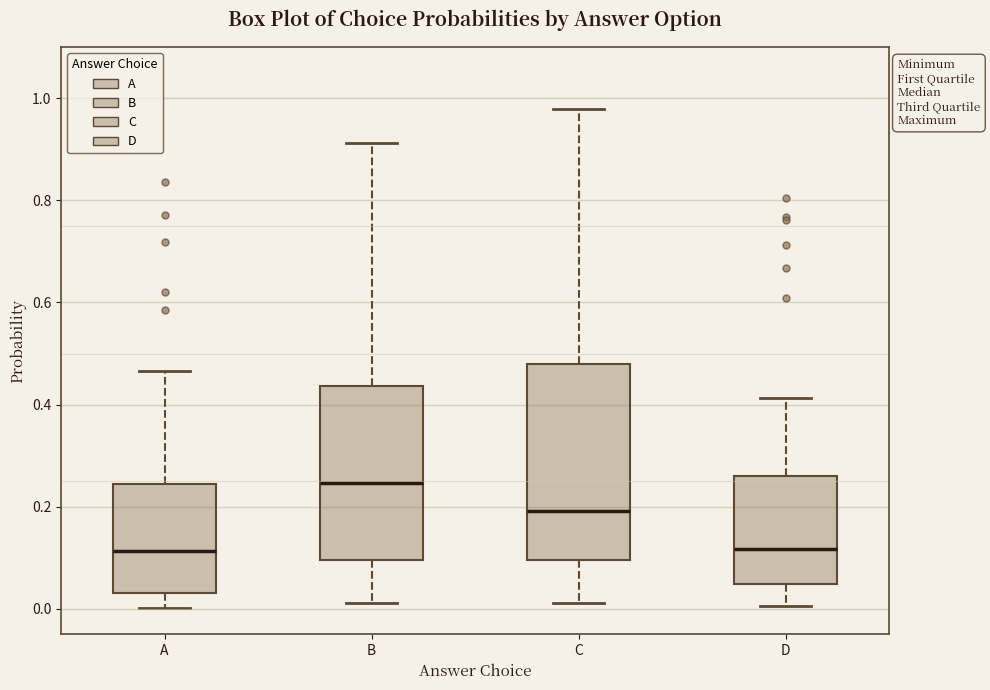

Comparing the boxes themselves (not the whiskers), which one is the tallest?

C